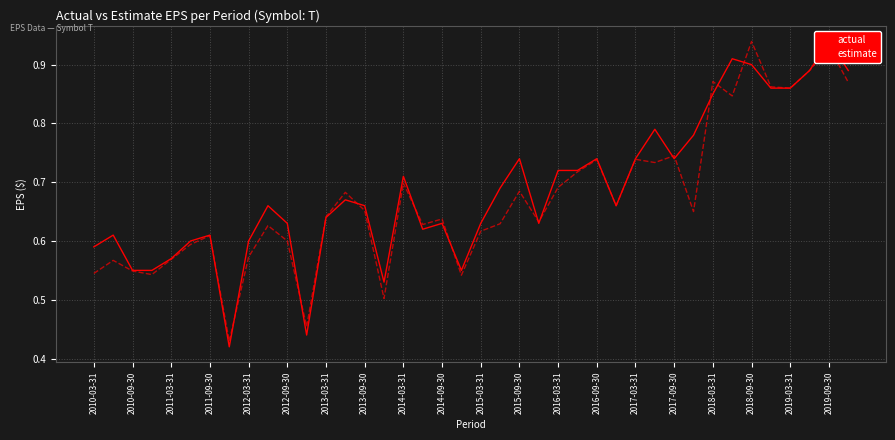

True or false: estimate has a value of 1.2 at 39.

False